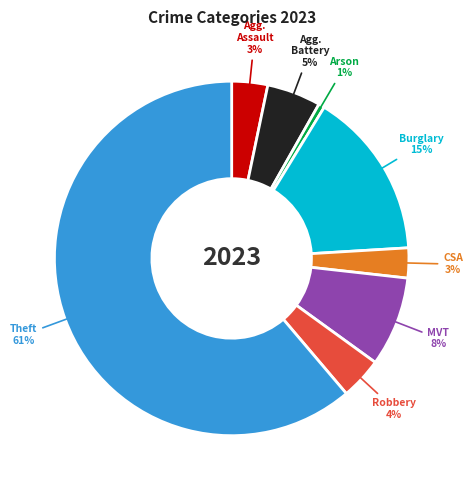

Is there a majority slice in this chart?

Yes